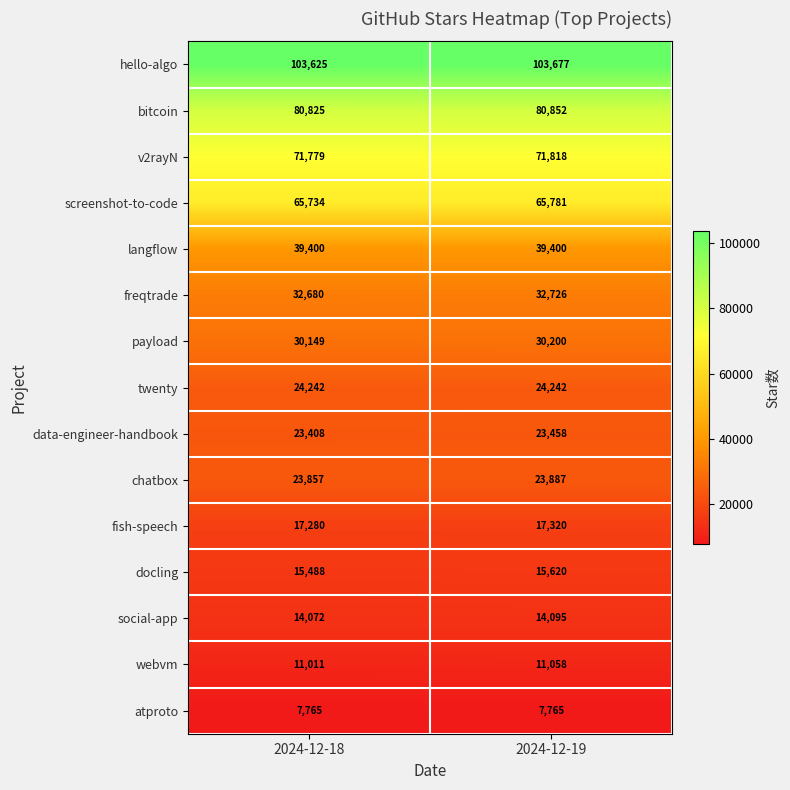

The value of data-engineer-handbook at 2024-12-19 is 5546. True or false?

False